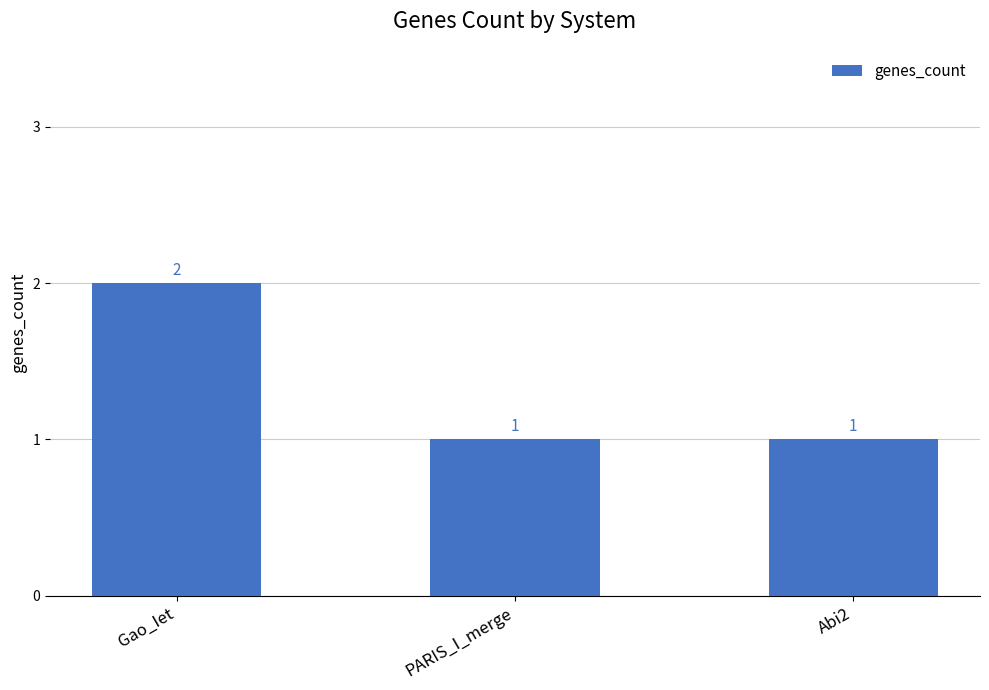

Is it true that the value at Abi2 is 1?

True